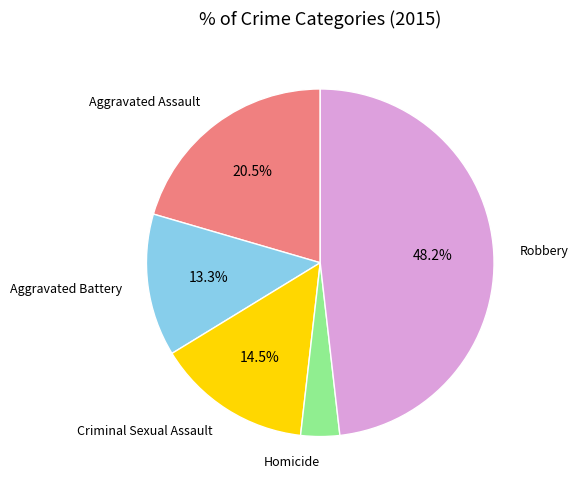

Count the number of slices in the pie.

5